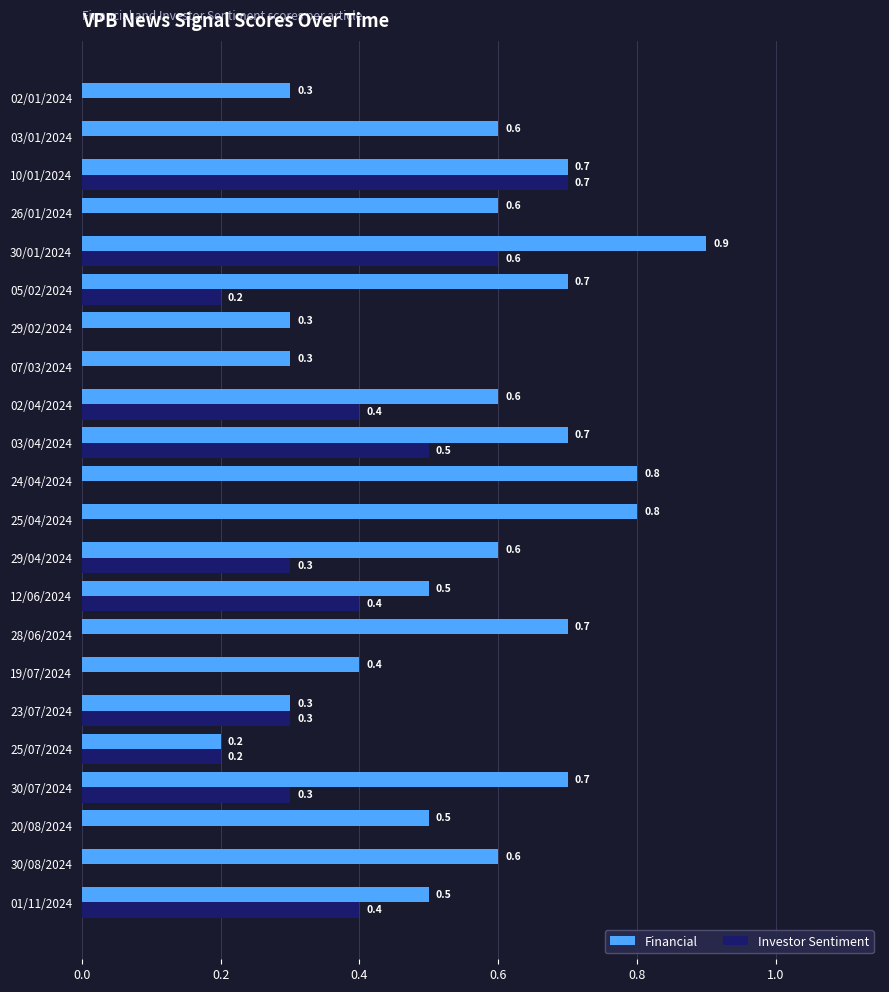

Which series changed the most between 30/07/2024 and 03/04/2024?

Investor Sentiment